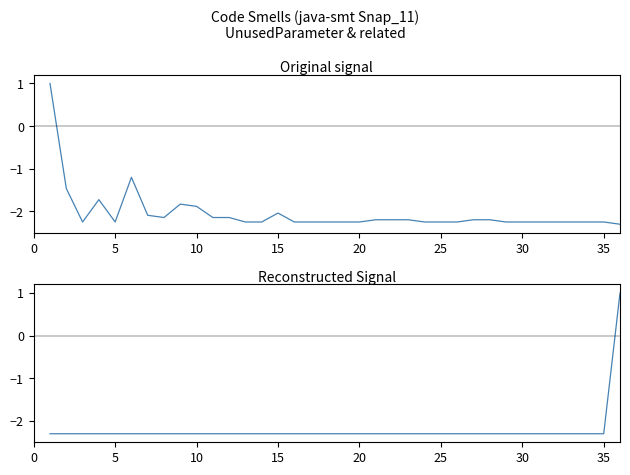

What is the value of the UnusedMethodDeclaration point at the 26th from the left?

-2.3